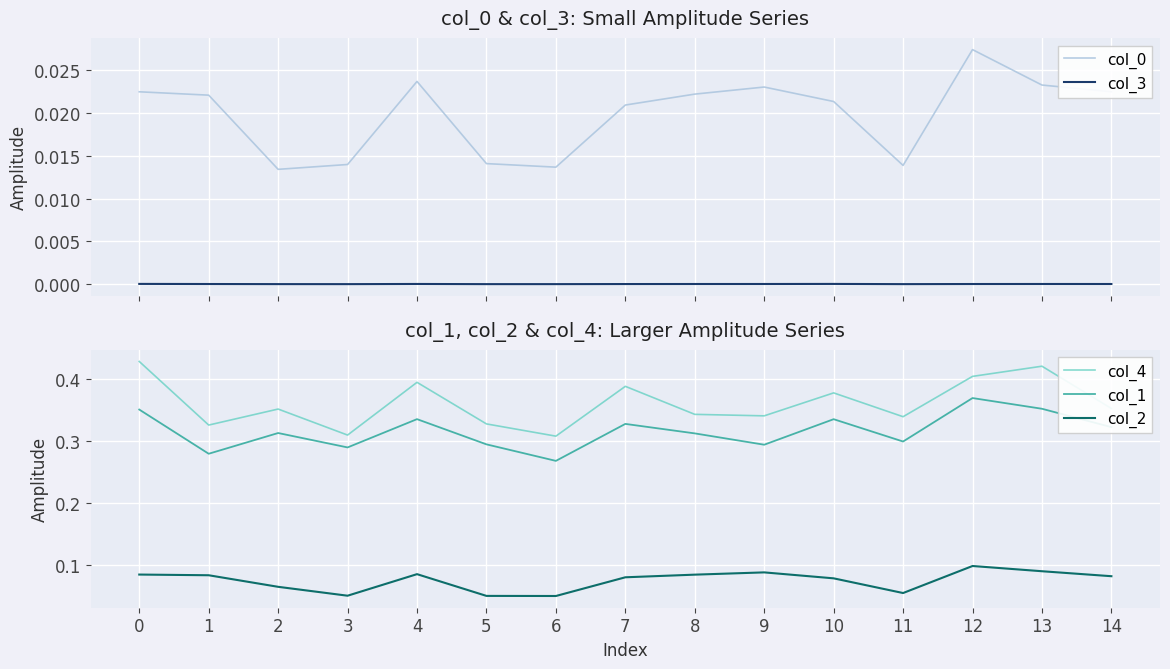

What are all the series names shown in the legend?

col_0, col_3, col_4, col_1, col_2